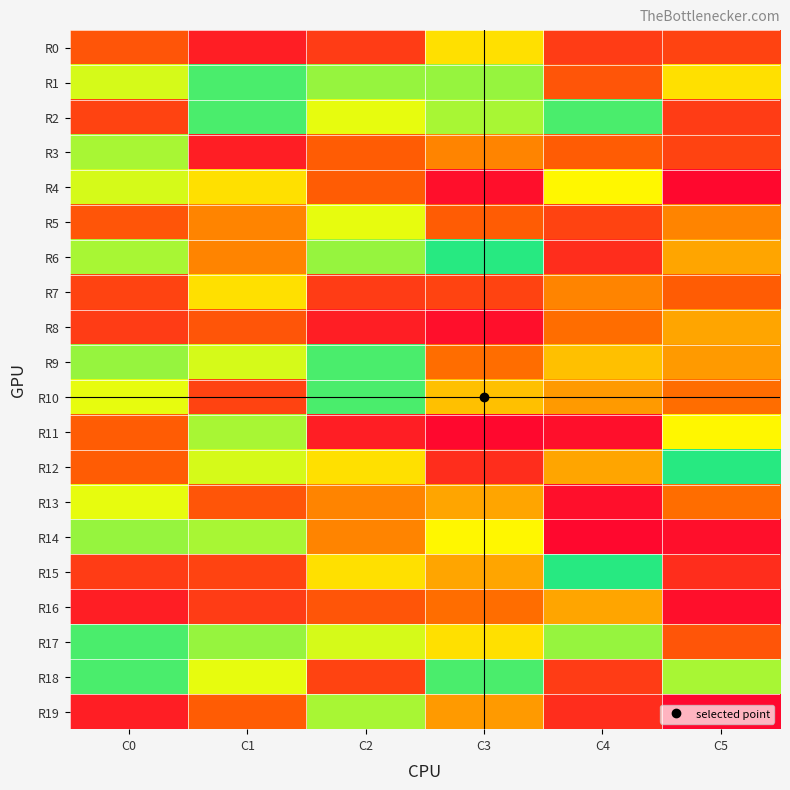

Reading left to right, transcribe all the data shown in this chart.

R0: C0=0.3	C1=0.1	C2=0.2	C3=0.6	C4=0.2	C5=0.2
R1: C0=0.7	C1=0.9	C2=0.8	C3=0.8	C4=0.3	C5=0.6
R2: C0=0.2	C1=0.9	C2=0.7	C3=0.8	C4=0.9	C5=0.2
R3: C0=0.8	C1=0.1	C2=0.3	C3=0.4	C4=0.3	C5=0.2
R4: C0=0.7	C1=0.6	C2=0.3	C3=0.1	C4=0.6	C5=0.0
R5: C0=0.3	C1=0.4	C2=0.7	C3=0.3	C4=0.2	C5=0.4
R6: C0=0.8	C1=0.4	C2=0.8	C3=0.9	C4=0.1	C5=0.5
R7: C0=0.2	C1=0.6	C2=0.2	C3=0.2	C4=0.4	C5=0.3
R8: C0=0.2	C1=0.3	C2=0.1	C3=0.1	C4=0.4	C5=0.5
R9: C0=0.8	C1=0.7	C2=0.9	C3=0.4	C4=0.5	C5=0.4
R10: C0=0.7	C1=0.2	C2=0.9	C3=0.5	C4=0.4	C5=0.4
R11: C0=0.3	C1=0.8	C2=0.1	C3=0.0	C4=0.1	C5=0.6
R12: C0=0.3	C1=0.7	C2=0.6	C3=0.1	C4=0.5	C5=0.9
R13: C0=0.7	C1=0.3	C2=0.4	C3=0.5	C4=0.1	C5=0.4
R14: C0=0.8	C1=0.8	C2=0.4	C3=0.6	C4=0.0	C5=0.1
R15: C0=0.2	C1=0.2	C2=0.6	C3=0.5	C4=0.9	C5=0.1
R16: C0=0.1	C1=0.2	C2=0.3	C3=0.4	C4=0.5	C5=0.1
R17: C0=0.9	C1=0.8	C2=0.7	C3=0.6	C4=0.8	C5=0.3
R18: C0=0.9	C1=0.7	C2=0.2	C3=0.9	C4=0.2	C5=0.8
R19: C0=0.1	C1=0.3	C2=0.8	C3=0.4	C4=0.1	C5=0.0